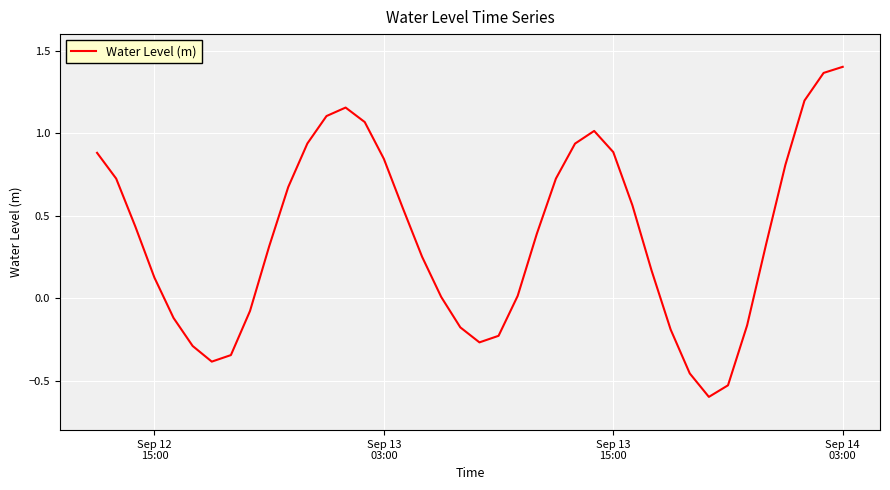

Does the chart display data point markers on the line(s)?

No